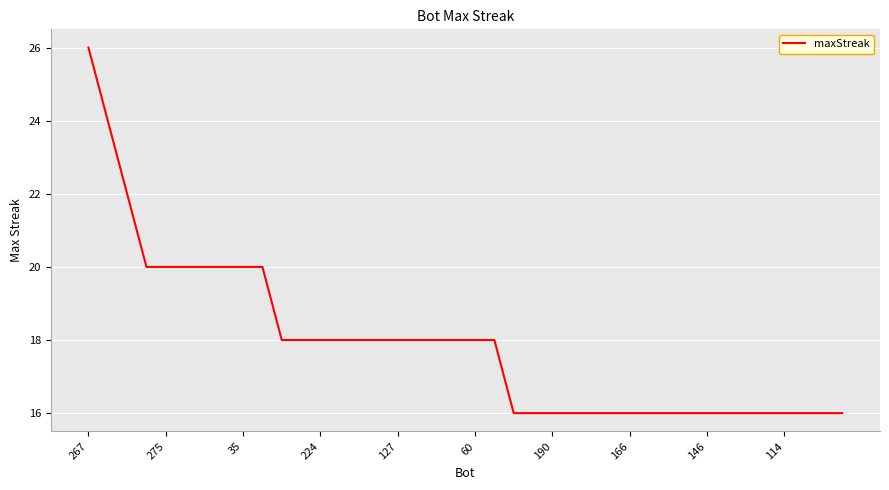

What is the minimum value shown in the chart?

16